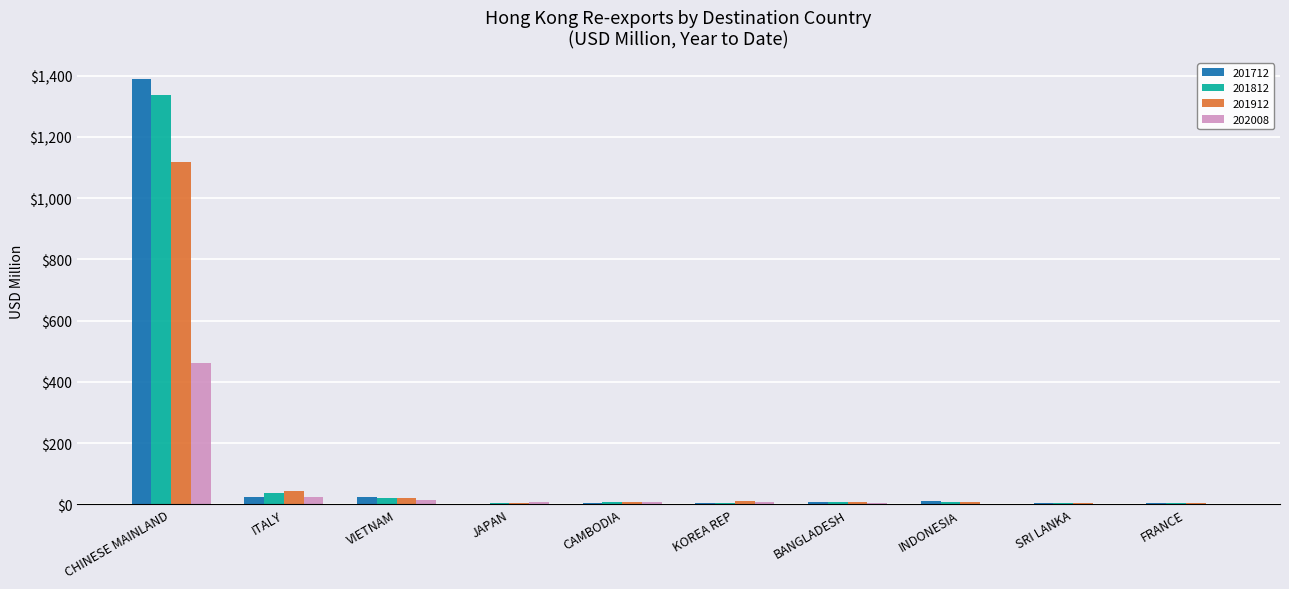

Where is 201912 nearest to the value 560?

ITALY